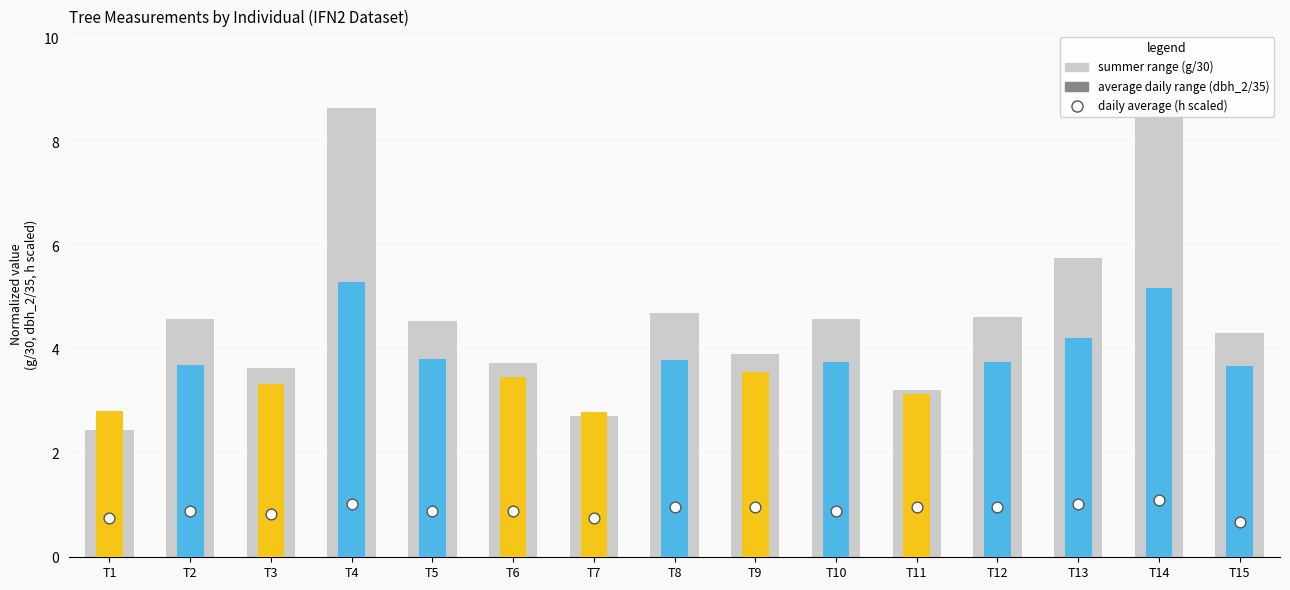

What is the total value across all series at T8?

9.5